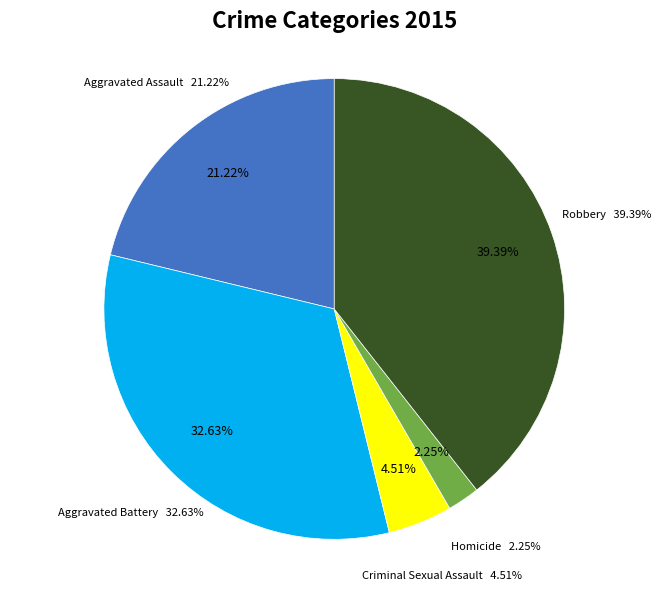

True or false: Robbery accounts for 39% of the total.

True